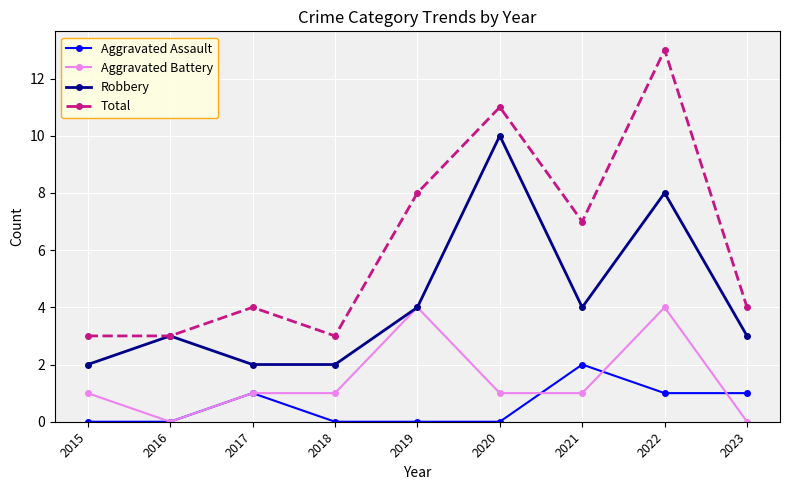

What is the value of the Total point at the 7th from the left?

7